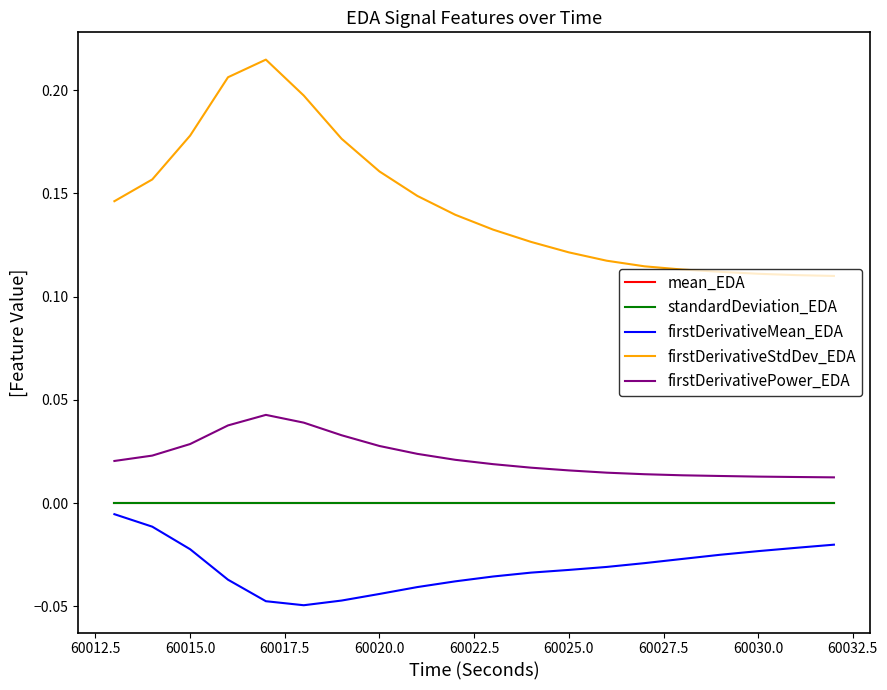

Which series has the largest range (max minus min)?

firstDerivativeStdDev_EDA